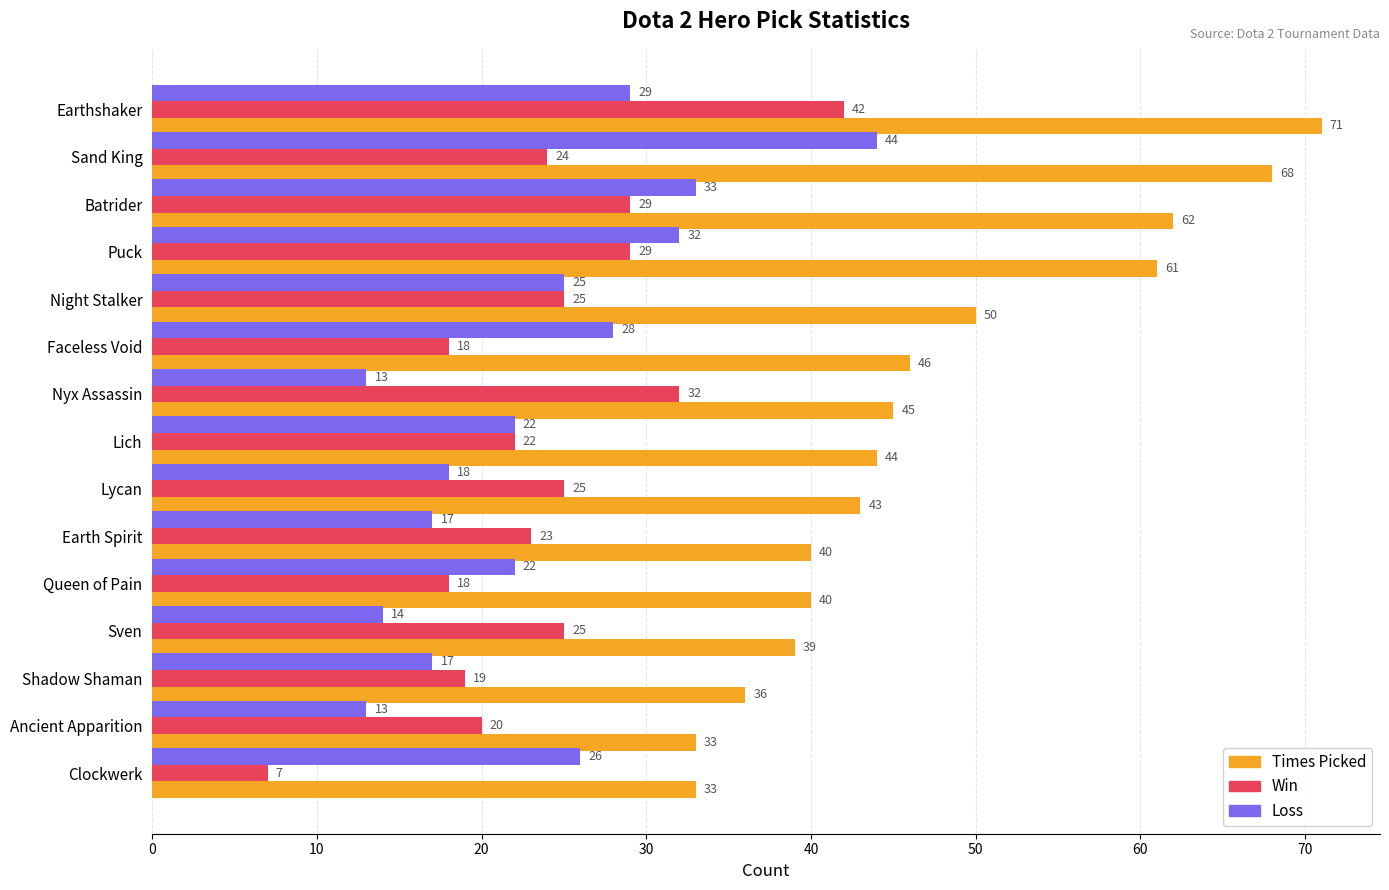

Rank the series by their maximum value, from lowest to highest.

Win, Loss, Times Picked